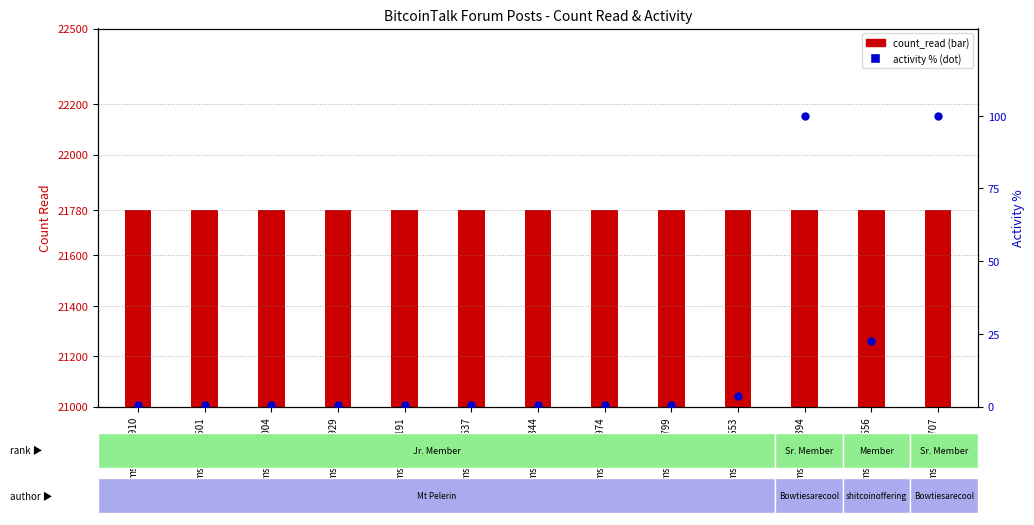

Is the value of count_read at msg49825707 greater than the value of activity (normalized %) at msg51344799?

Yes